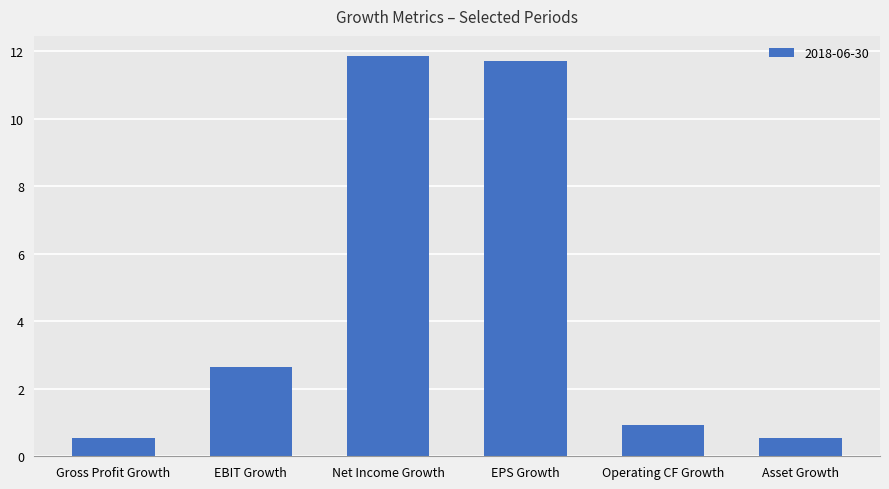

At which category does the chart reach its peak across all series?

Net Income Growth